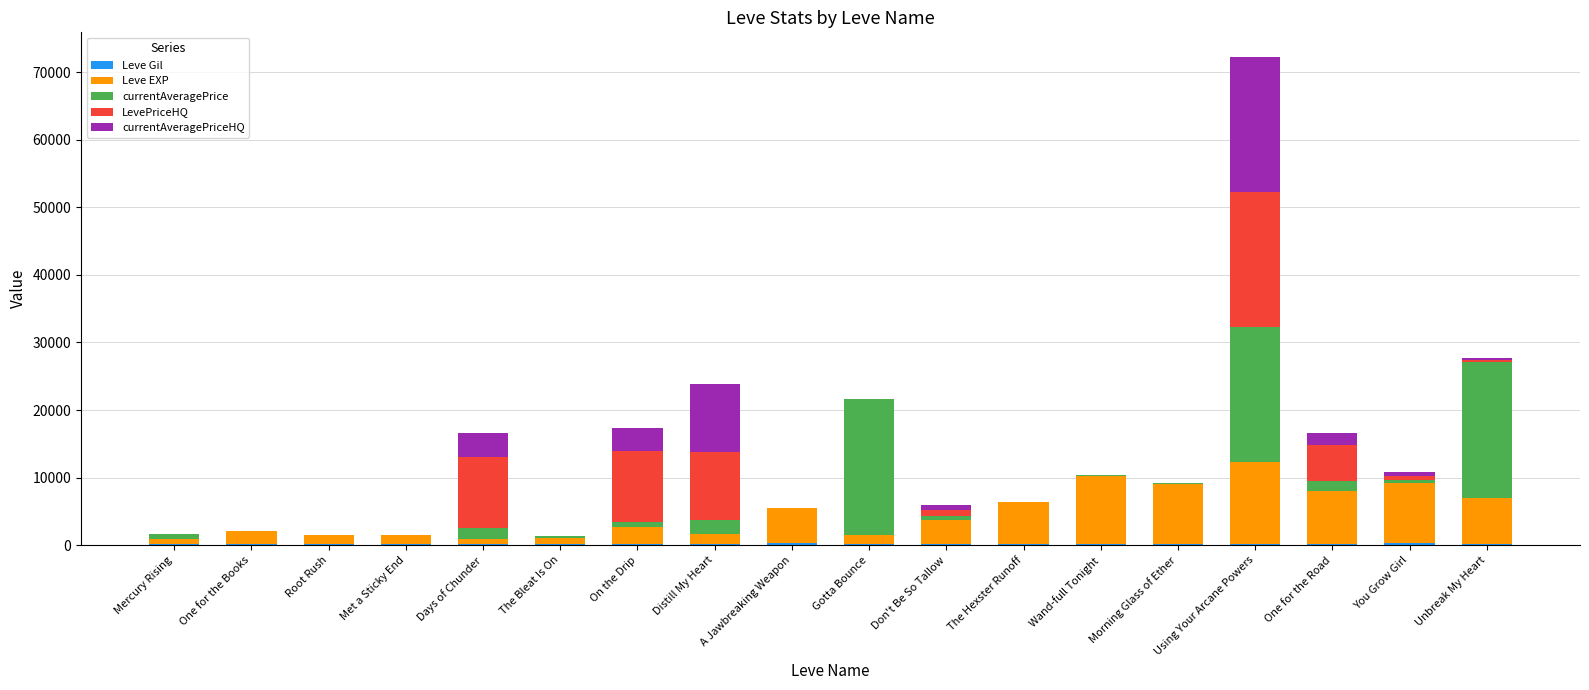

At which category is the sum across all series the highest?

Using Your Arcane Powers